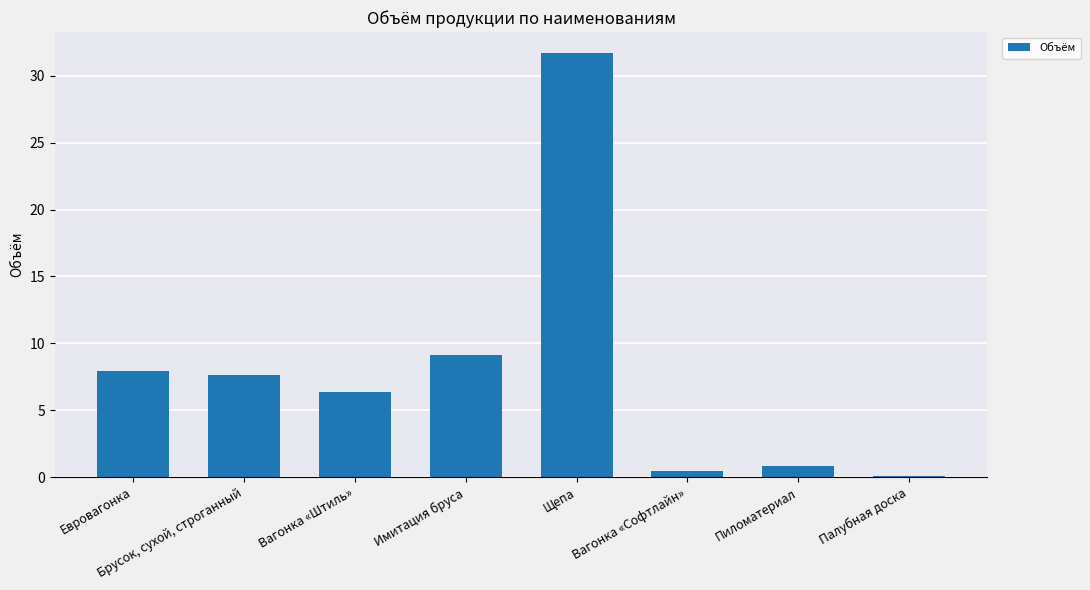

What is the sum of all values?

64.1